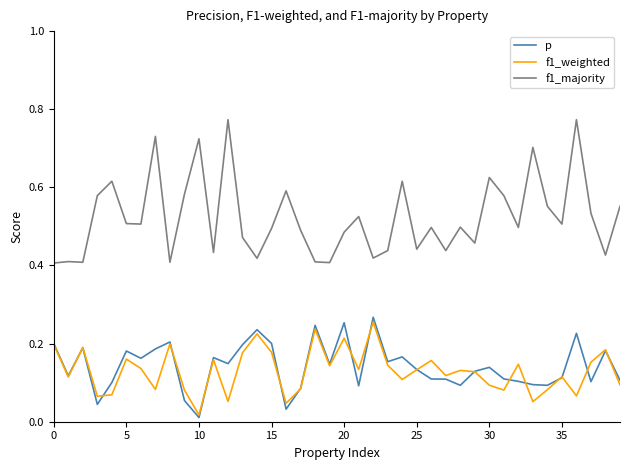

Which series has the largest total across all categories?

f1_majority